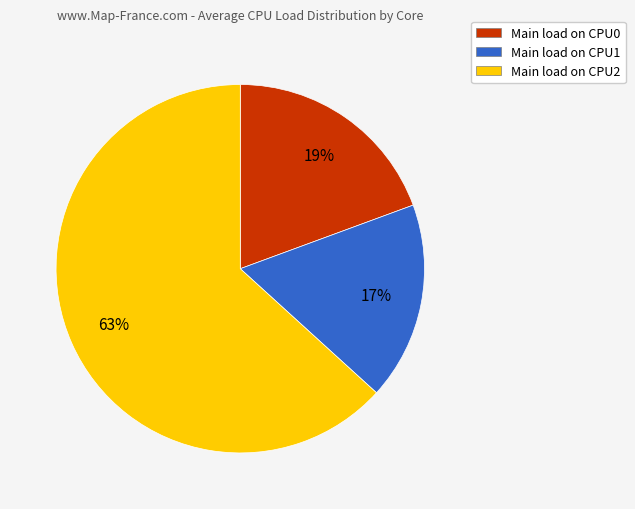

Does Main load on CPU2 represent more than half of the total?

Yes